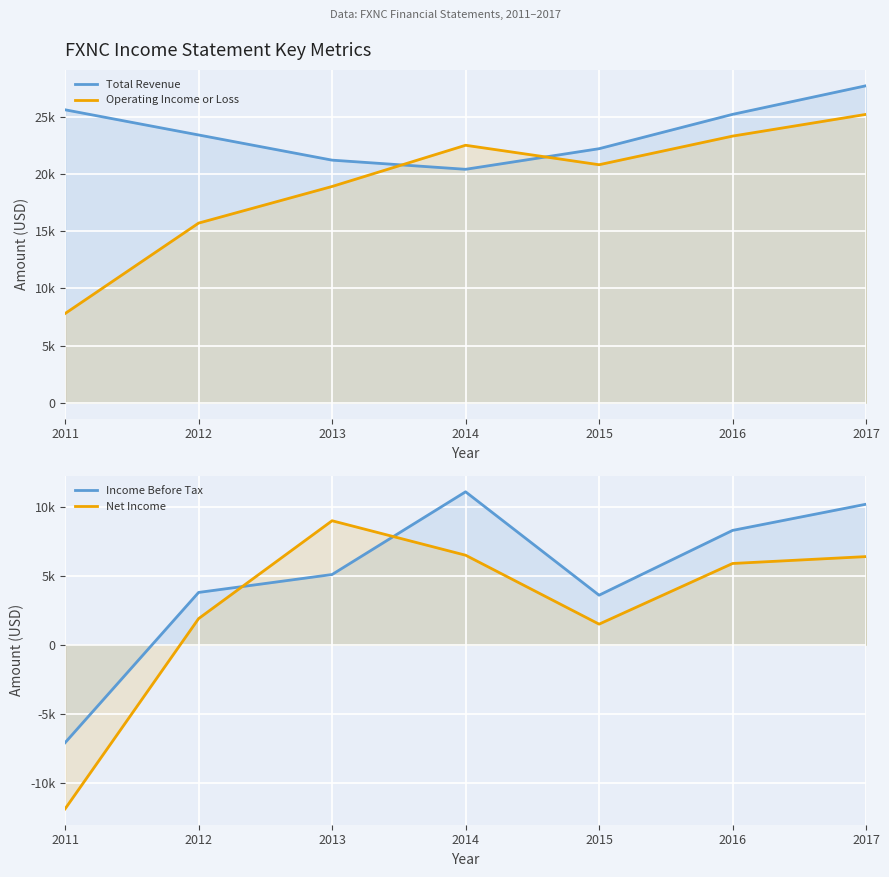

True or false: Operating Income or Loss and Income Before Tax cross at least once.

False